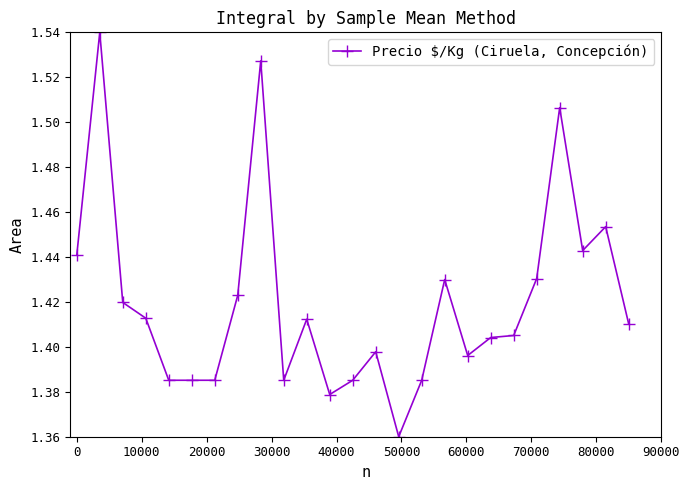

What is the sum of all values?

35.5